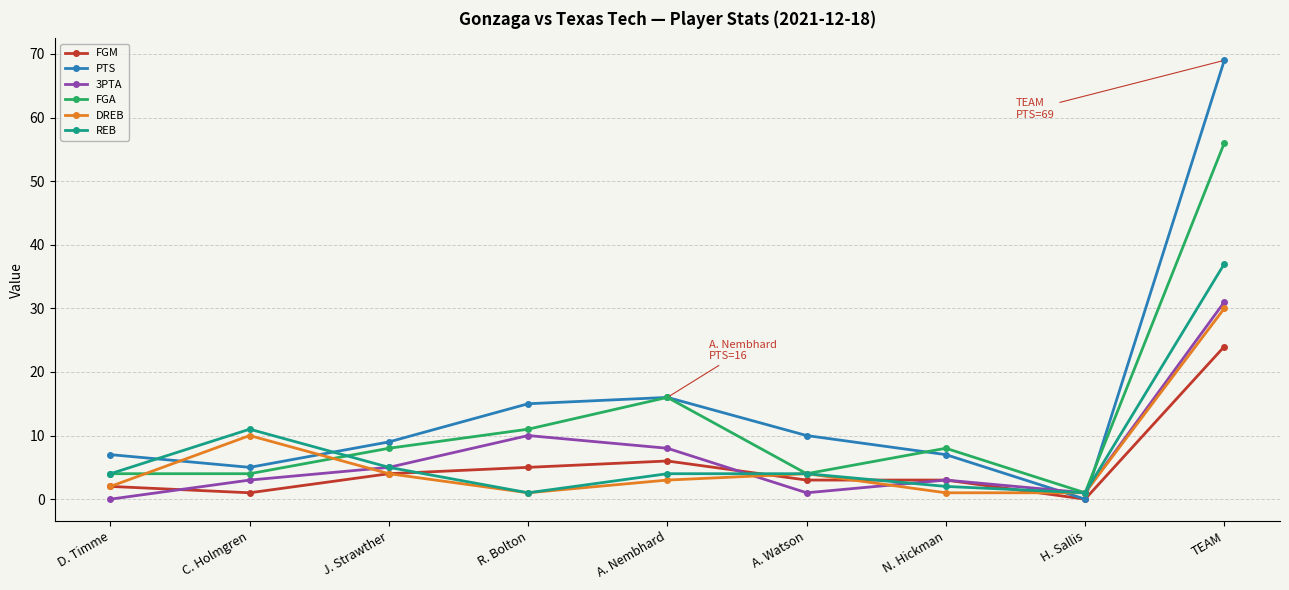

What position from the left is TEAM?

9